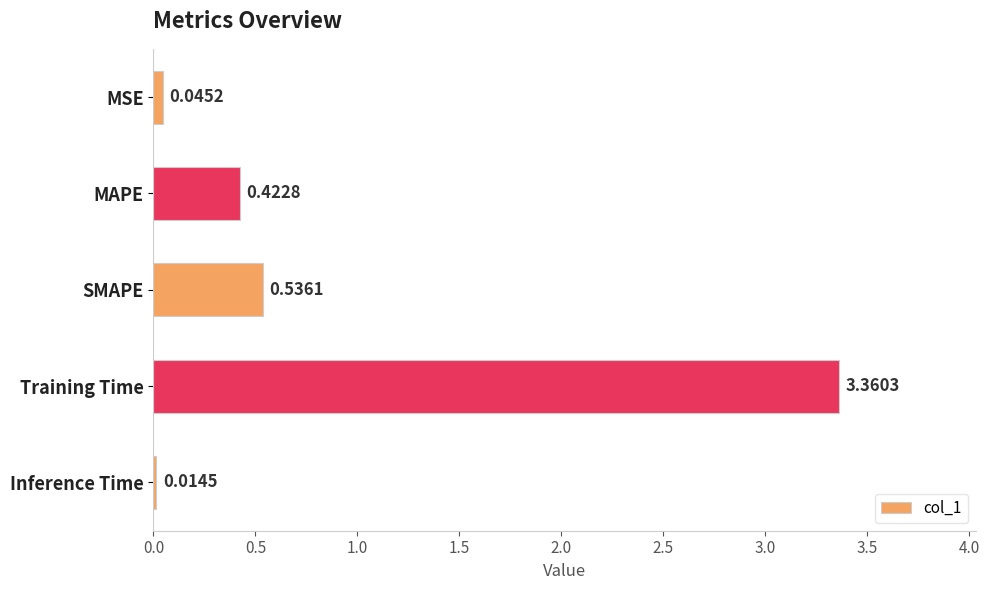

What is the change in value from MSE to SMAPE?

+0.5